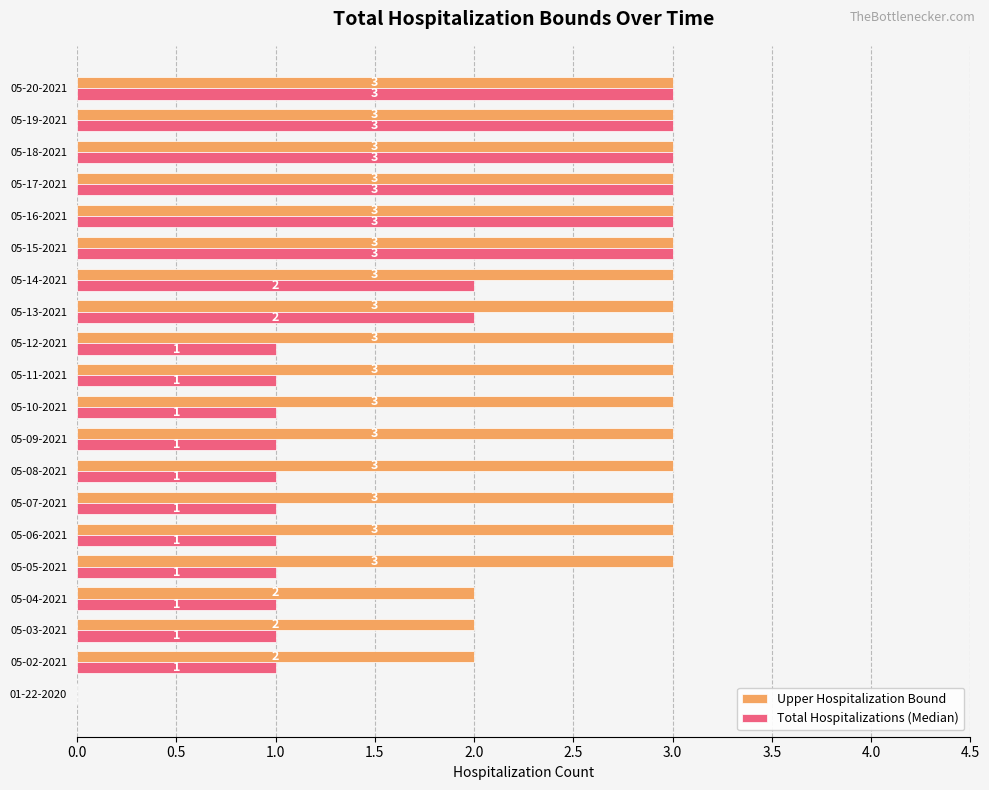

Which series has the largest total across all categories?

Upper Hospitalization Bound